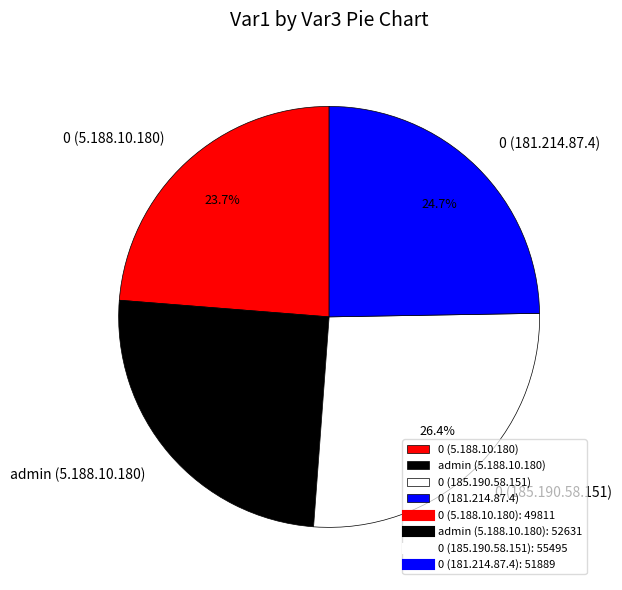

True or false: 0 (181.214.87.4) accounts for 17% of the total.

False